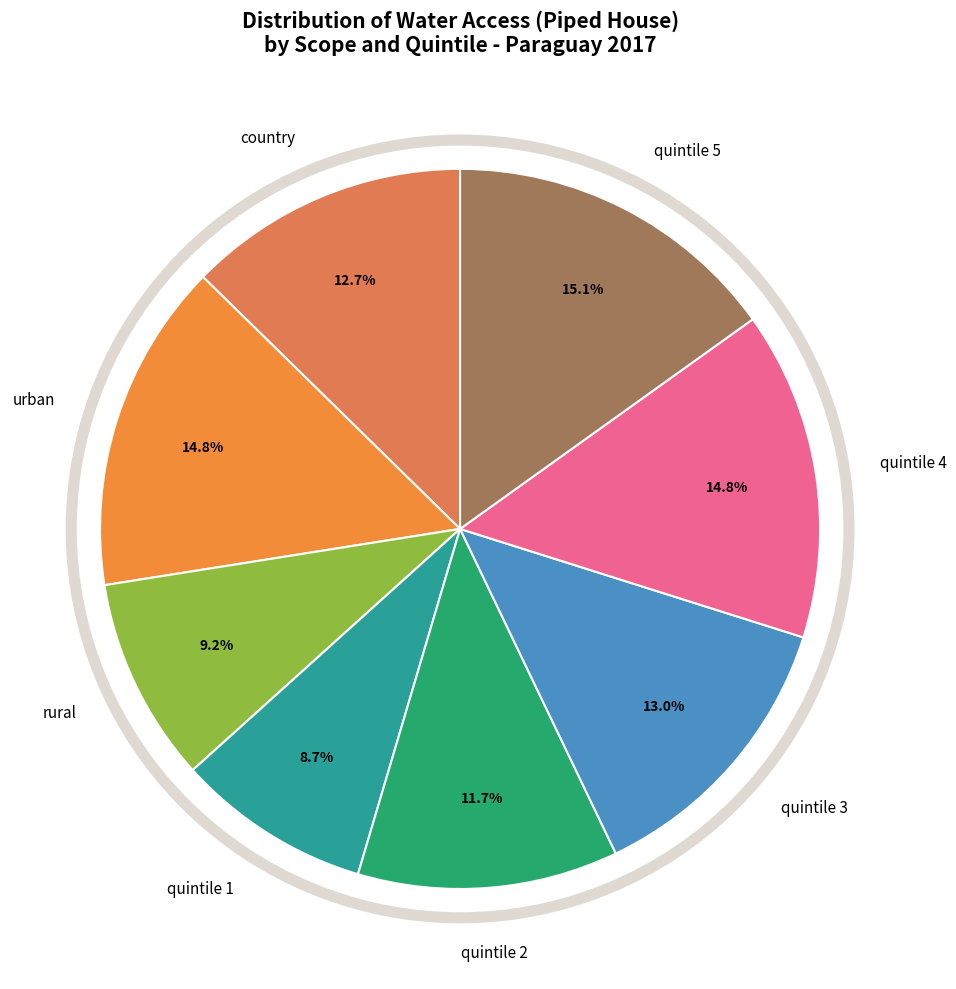

How many slices are in this pie chart?

8